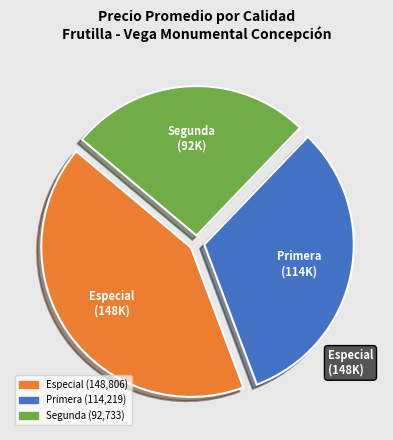

Is there a majority slice in this chart?

No